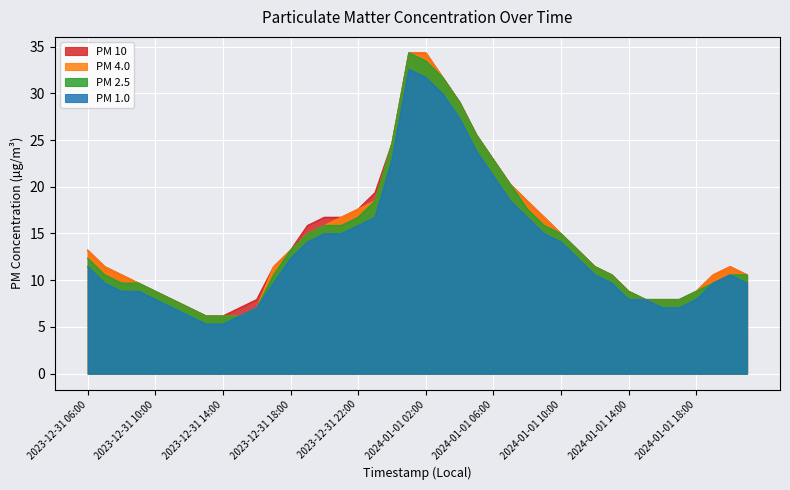

Between 2023-12-31 09:00 and 2024-01-01 06:00, which series saw the biggest shift?

PM 2.5